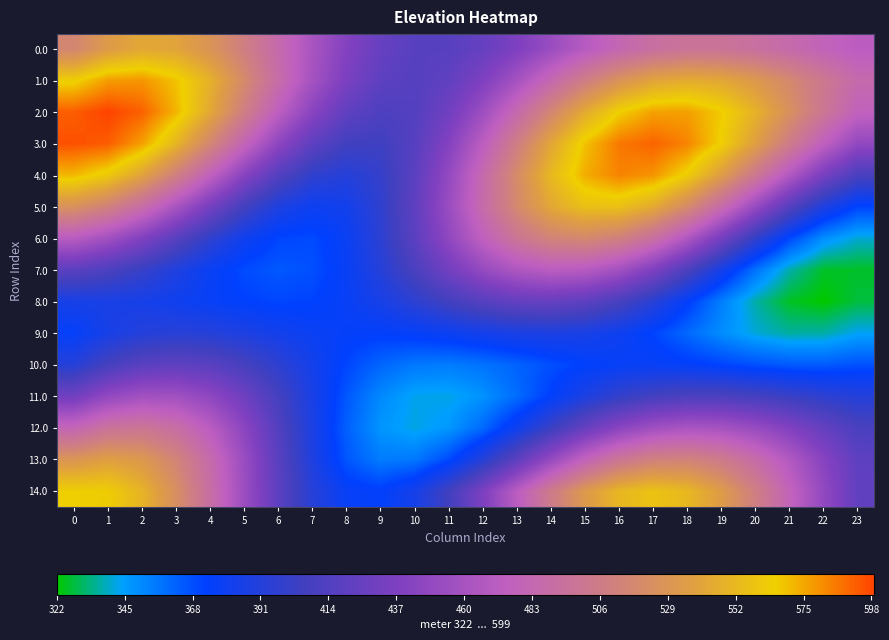

How many categories are shown in the chart?

24